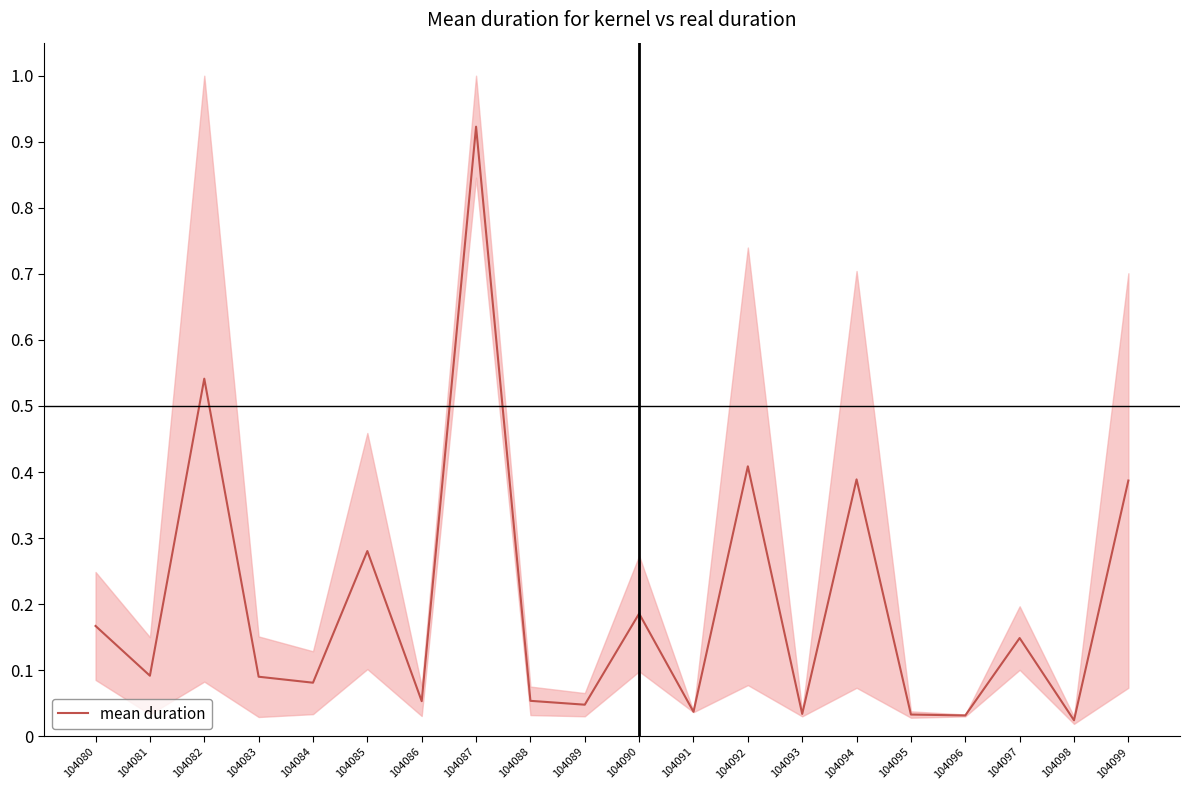

The chart shows a value of 0.3 at 104080. True or false?

False